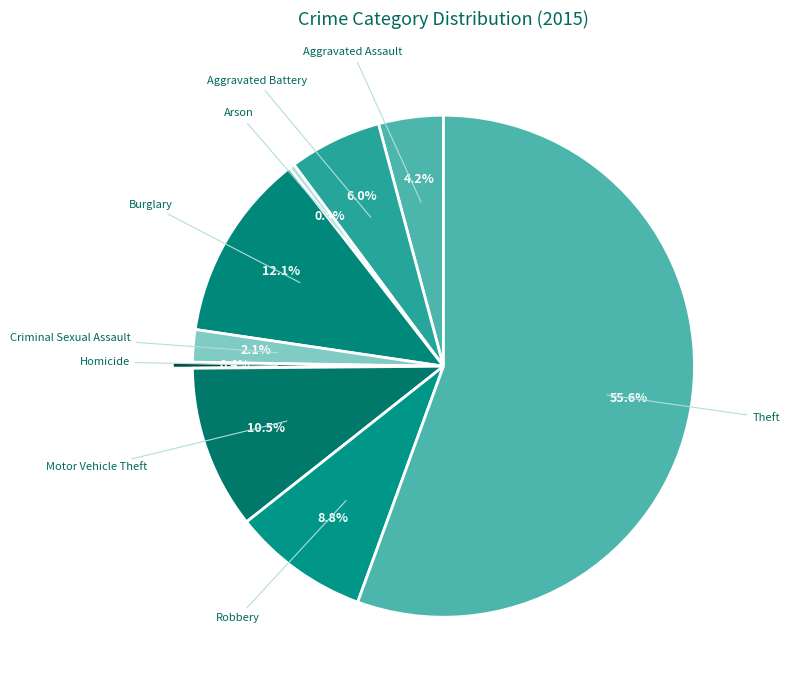

Which category has the biggest portion of the pie?

Theft